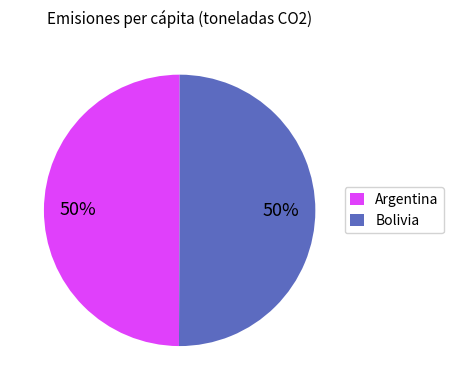

Is it true that Bolivia is 50% of the pie?

True